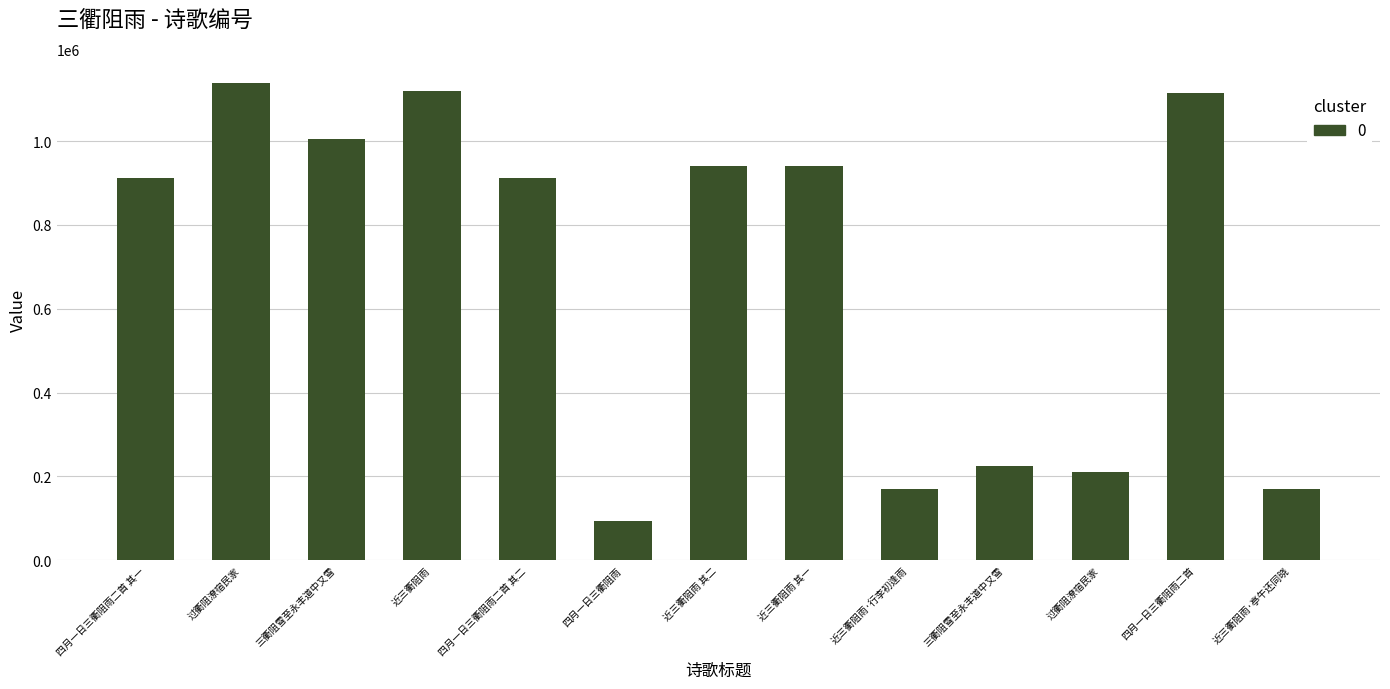

Where does the data first go above 912174?

过衢阻潦宿民家